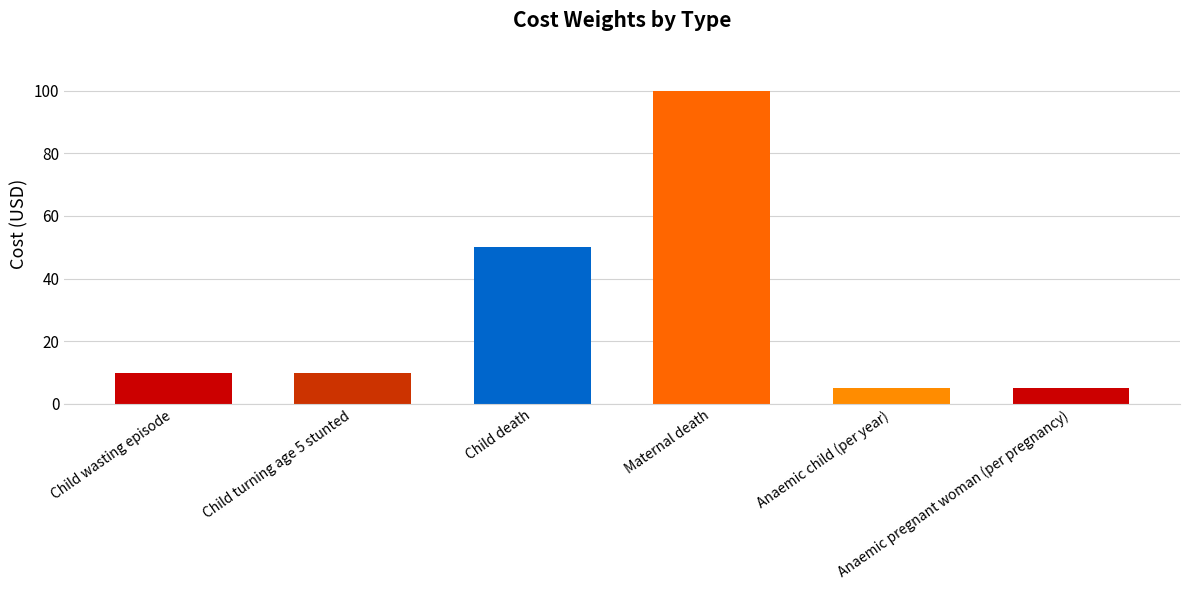

Reading right to left, list all the values displayed in this chart.

5	5	100	50	10	10